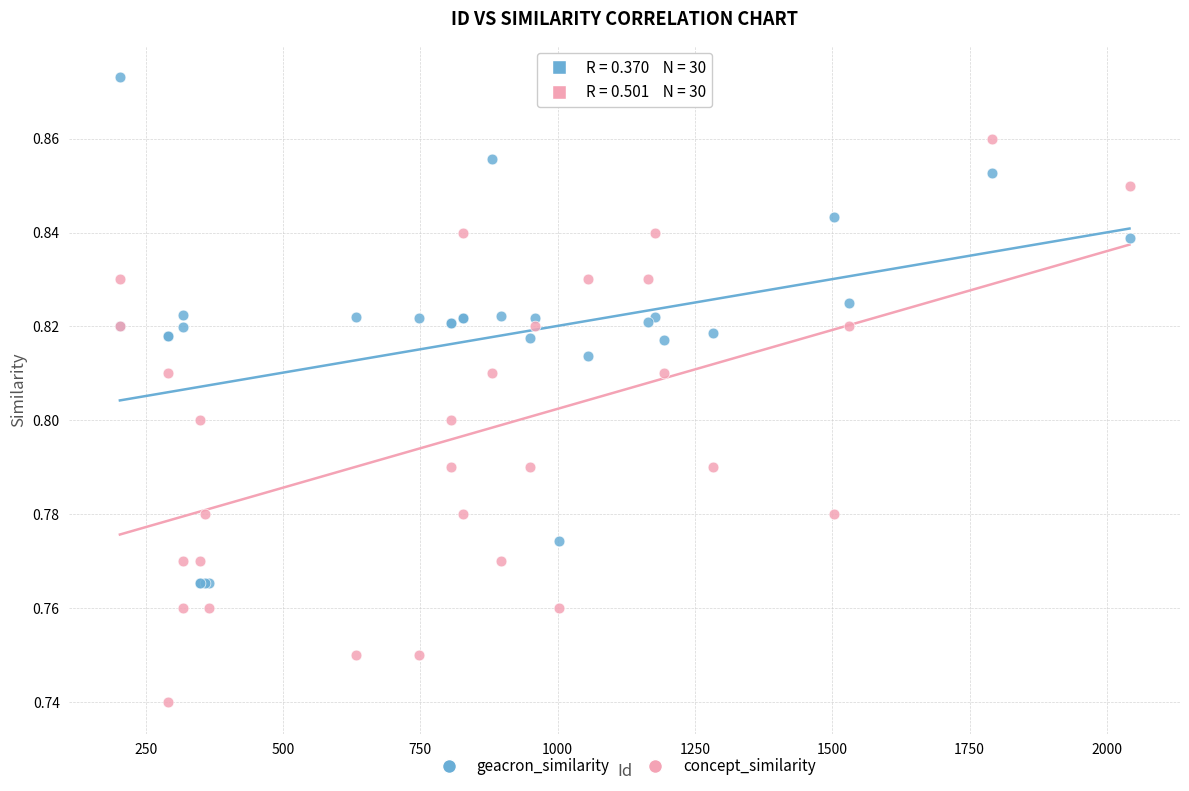

Which series has the widest spread of Y values?

concept_similarity